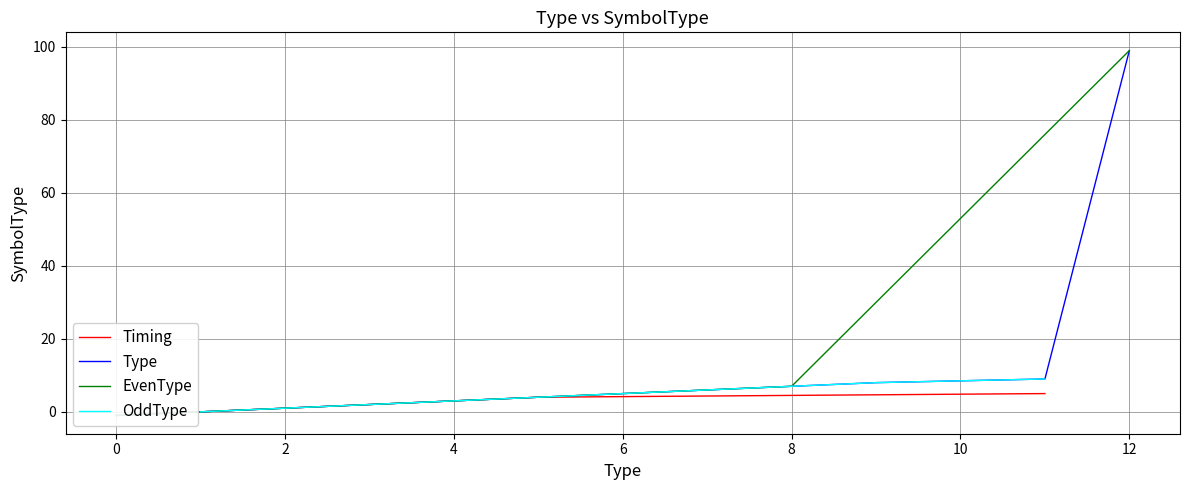

Where is the data nearest to the value 2?

3